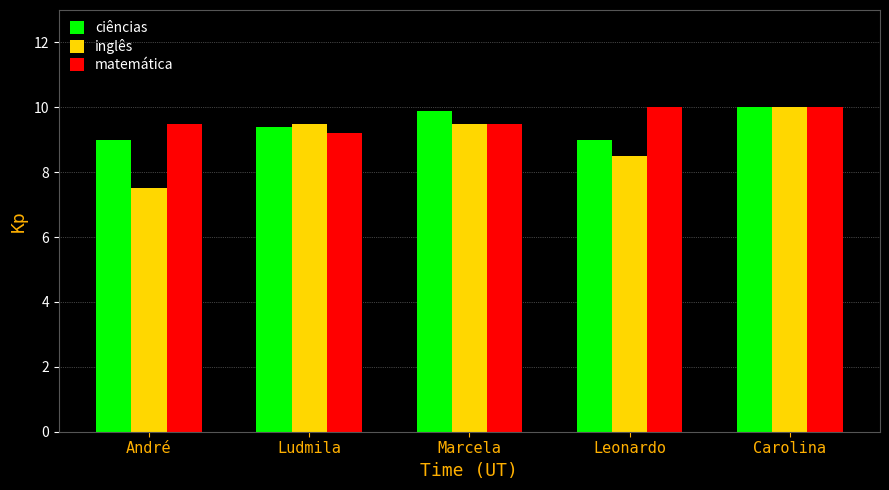

True or false: inglês has a value of 2.5 at Marcela.

False